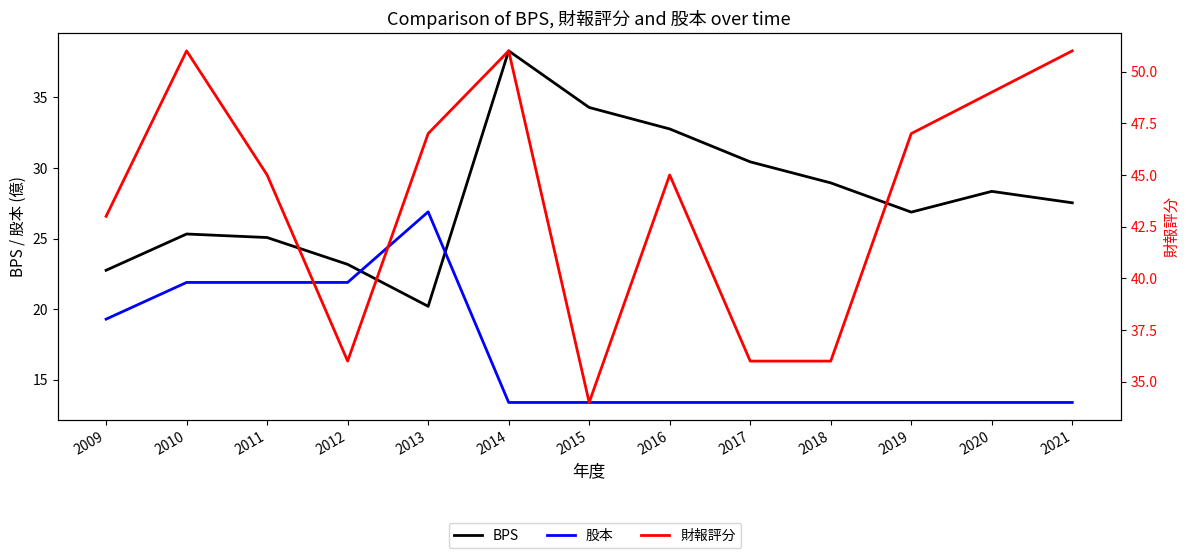

What is the difference between the 股本 values at 2009 and 2019?

5.9